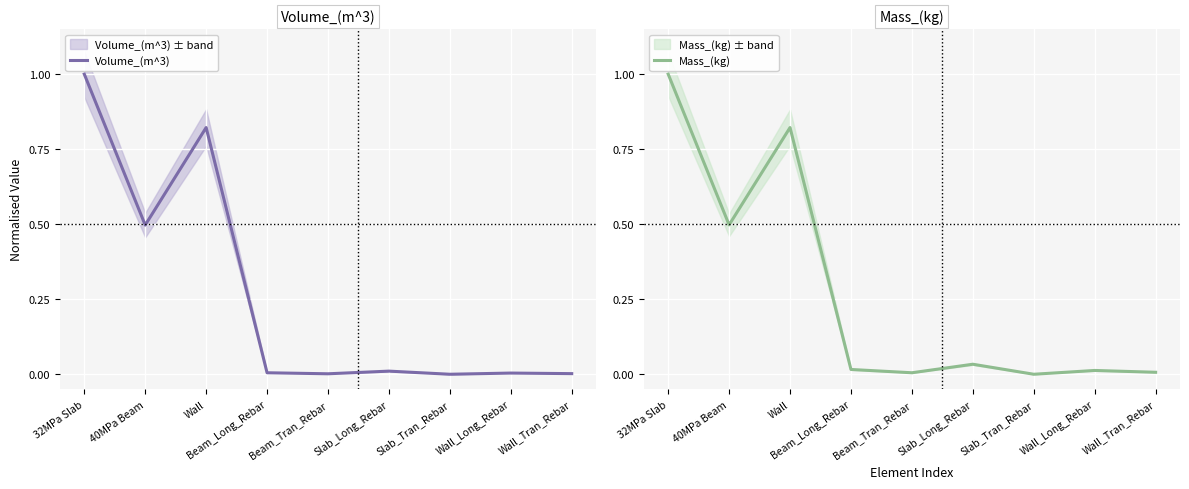

At which category does Mass_(kg) reach its first local peak?

Wall